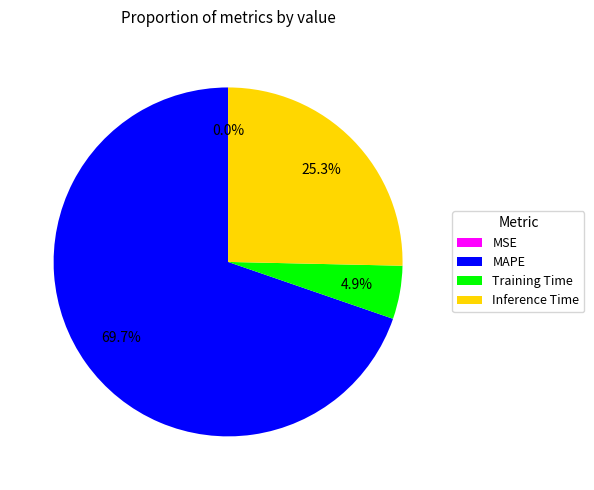

To the nearest percent, what is the combined percentage of Training Time and Inference Time?

30%